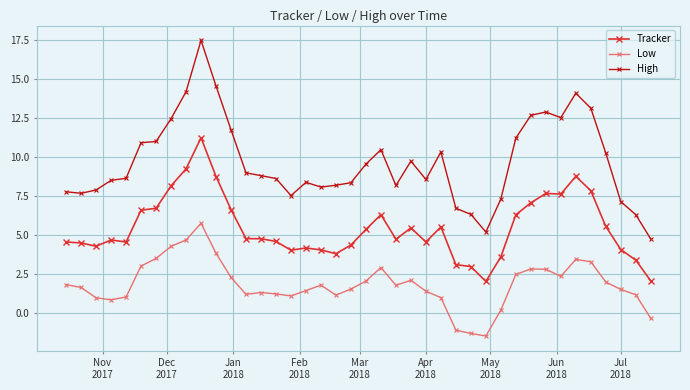

What are all the series names shown in the legend?

Tracker, Low, High